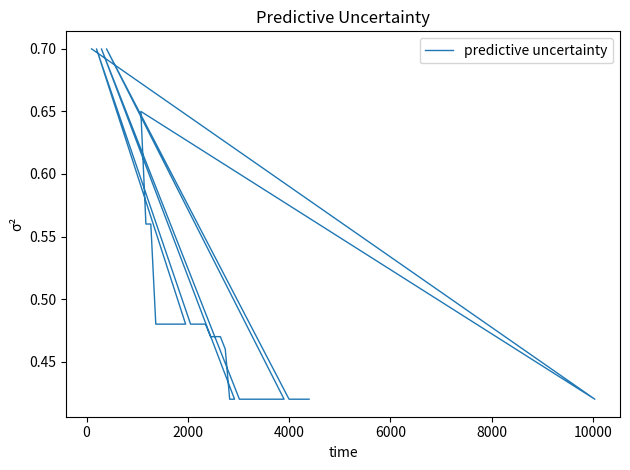

What is the difference between the second highest and second lowest values?

0.3